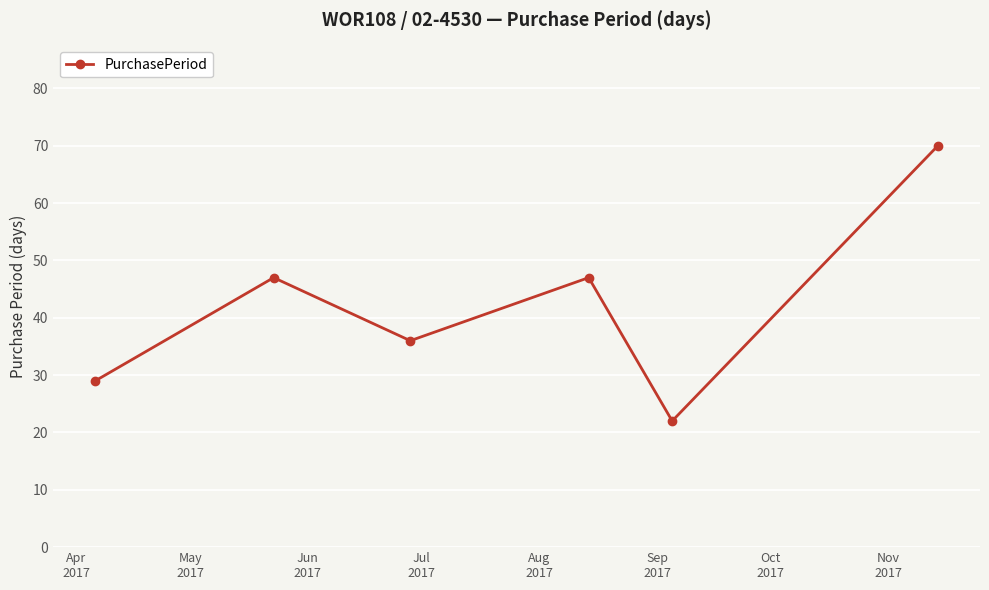

What is the sum of all values?

251